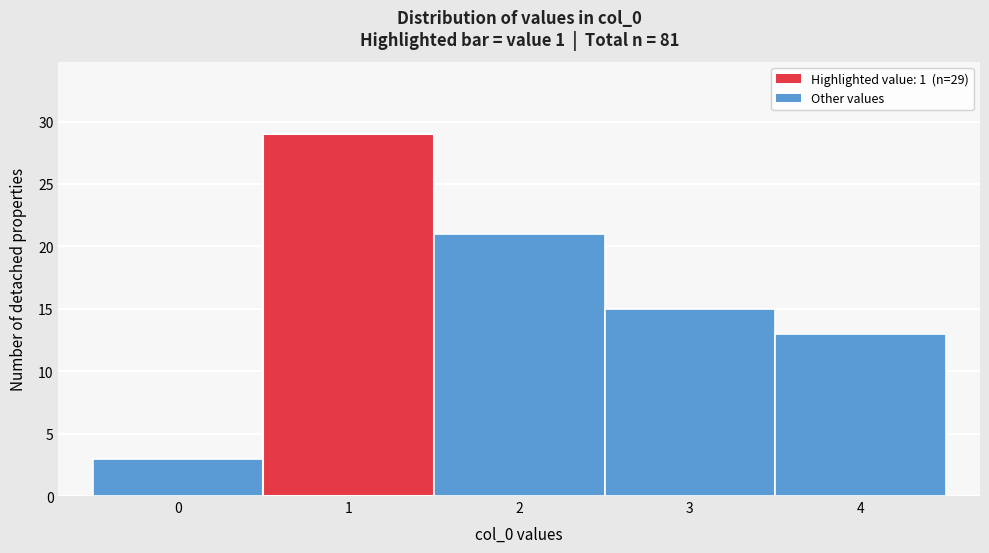

Which range on the x-axis has the tallest bar?

0.5 to 1.5